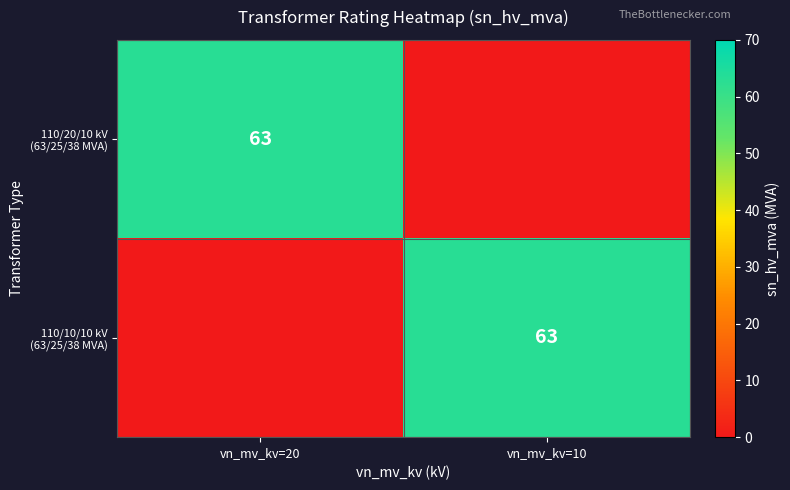

Which series has the largest range (max minus min)?

110/20/10 kV (63/25/38 MVA)